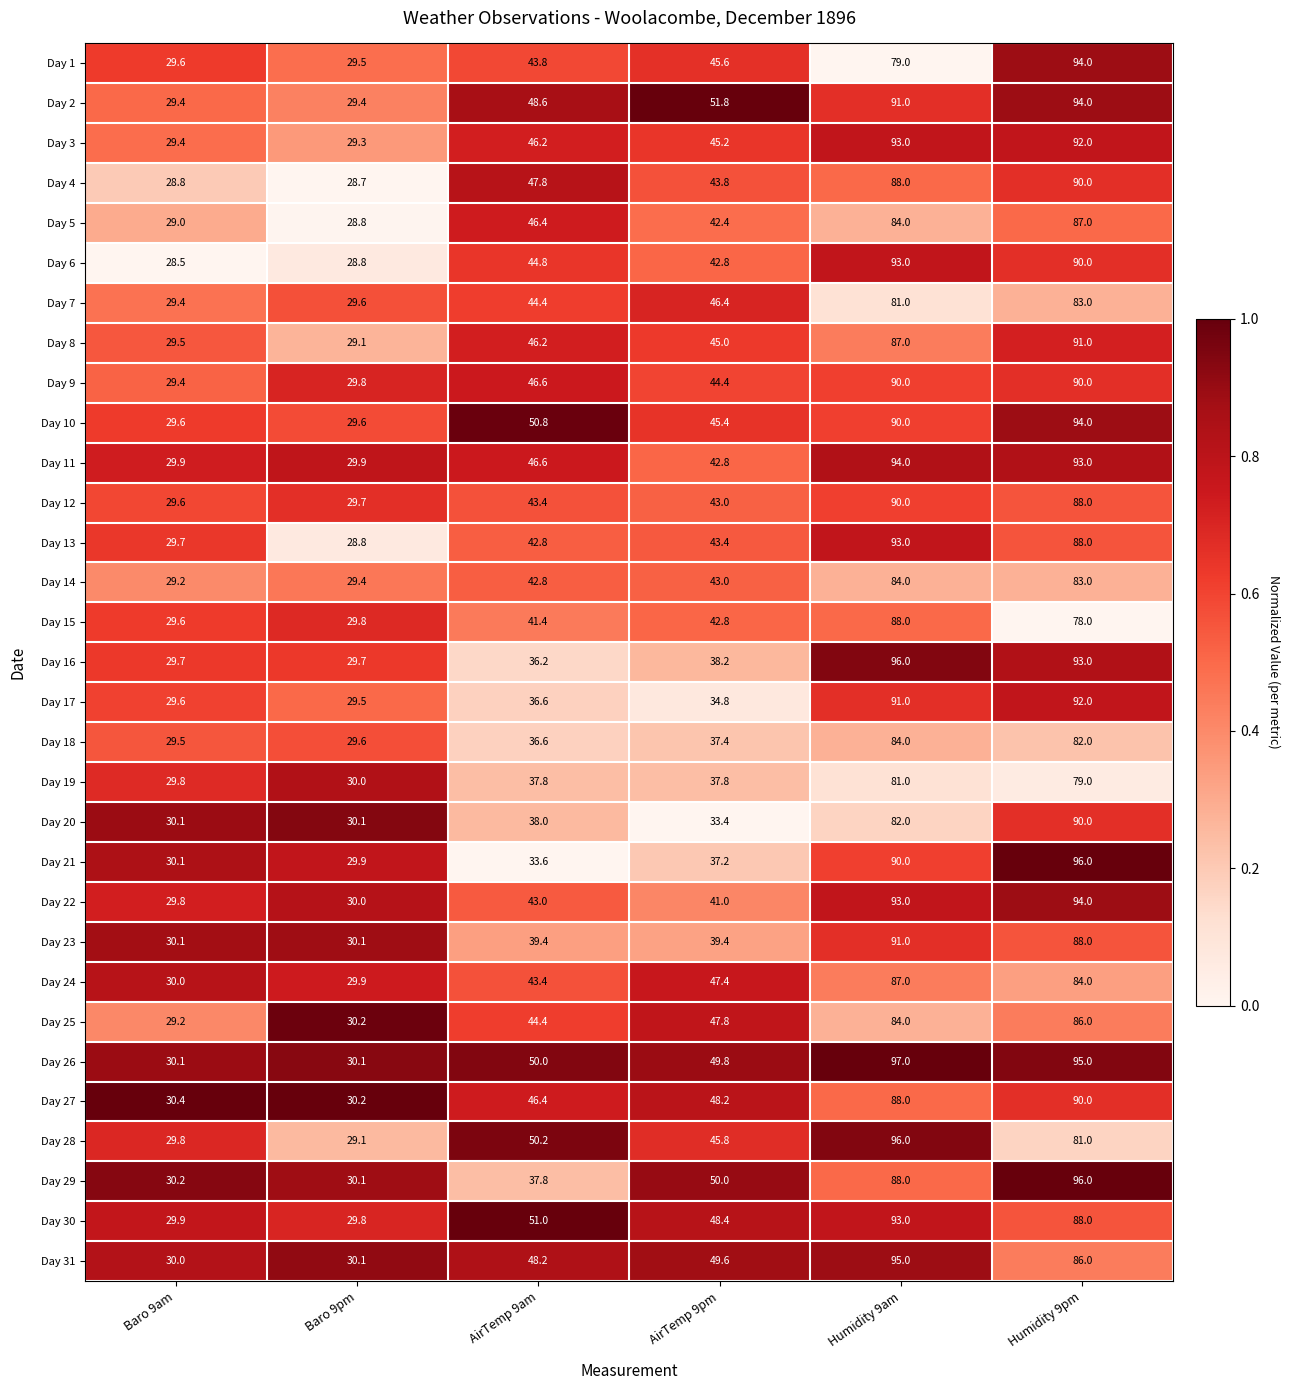

List the labels in order of Day 3 value, smallest first.

Baro 9pm, Baro 9am, AirTemp 9pm, AirTemp 9am, Humidity 9pm, Humidity 9am